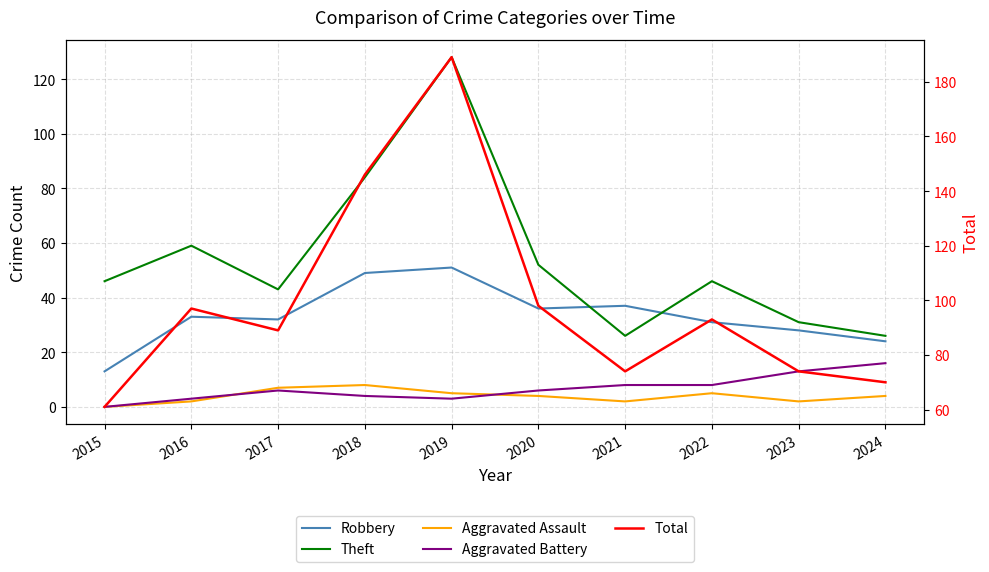

Reading left to right, what are all the values shown in this chart?

Robbery: 2015=13	2016=33	2017=32	2018=49	2019=51	2020=36	2021=37	2022=31	2023=28	2024=24
Theft: 2015=46	2016=59	2017=43	2018=84	2019=128	2020=52	2021=26	2022=46	2023=31	2024=26
Aggravated Assault: 2015=0	2016=2	2017=7	2018=8	2019=5	2020=4	2021=2	2022=5	2023=2	2024=4
Aggravated Battery: 2015=0	2016=3	2017=6	2018=4	2019=3	2020=6	2021=8	2022=8	2023=13	2024=16
Total: 2015=61	2016=97	2017=89	2018=146	2019=189	2020=98	2021=74	2022=93	2023=74	2024=70